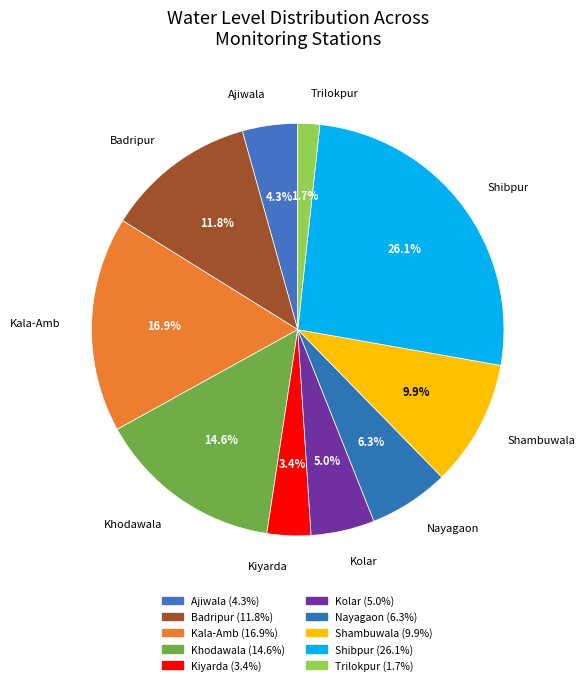

To the nearest percent, what portion does Badripur represent?

12%